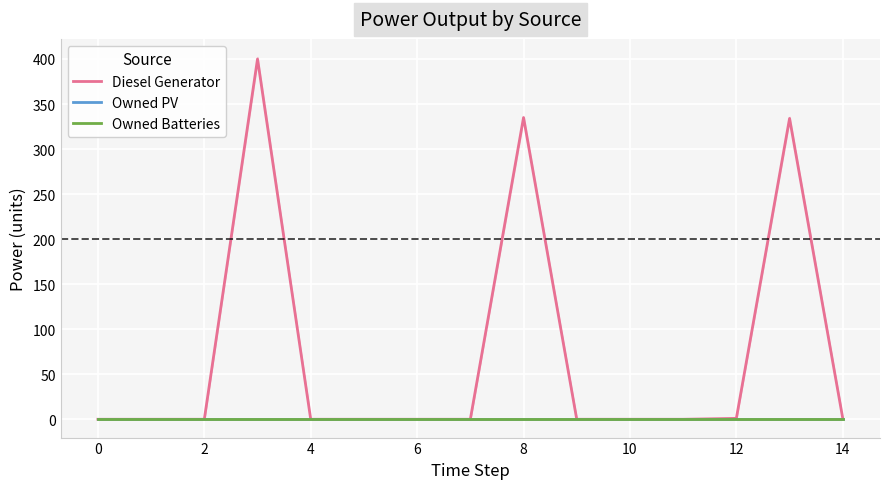

True or false: Diesel Generator and Owned PV intersect in this chart.

False